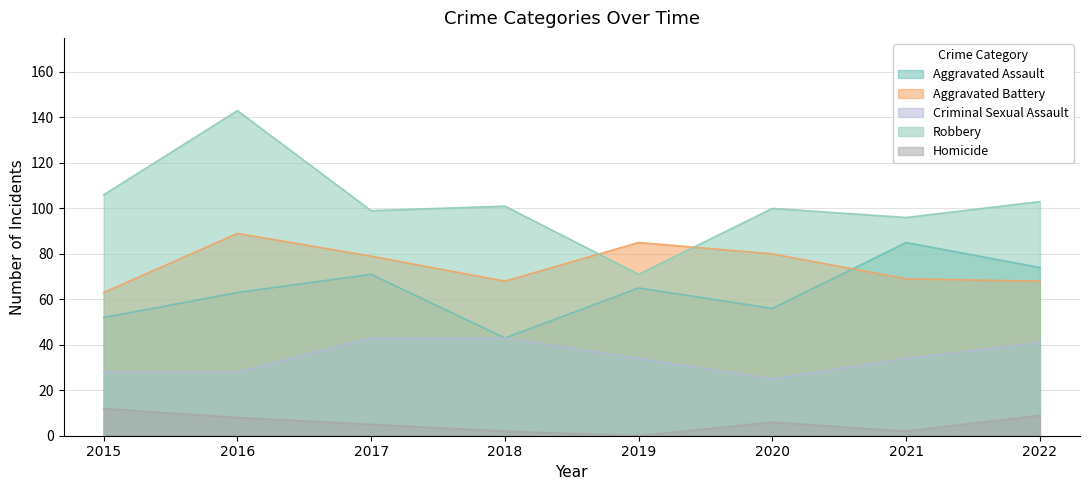

Where is the first local minimum for Criminal Sexual Assault?

2020